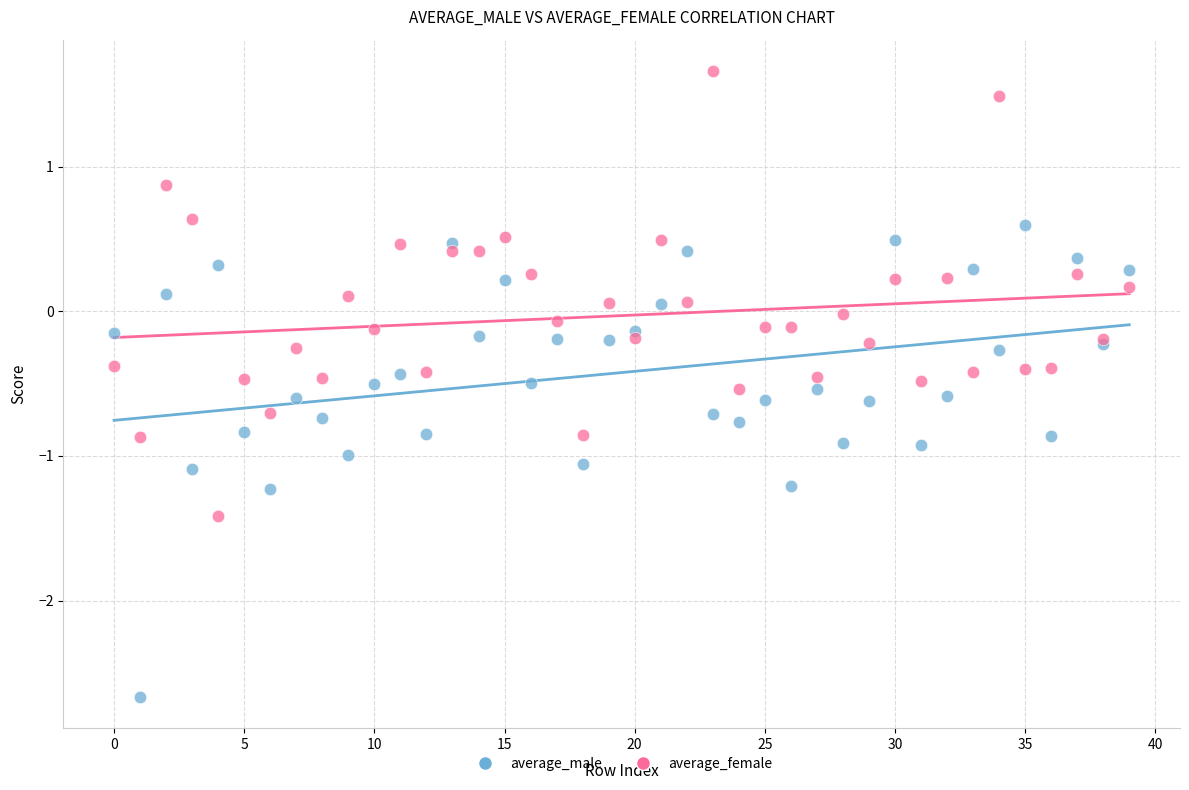

Which series contains the highest Y value?

average_female